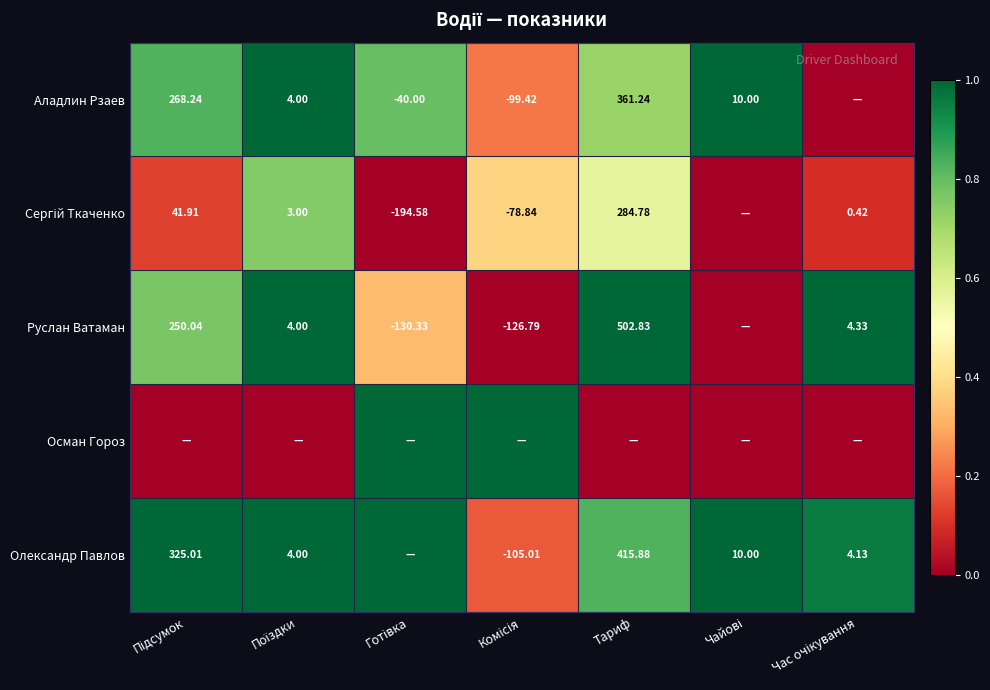

Between Поїздки and Час очікування, which is larger?

Поїздки